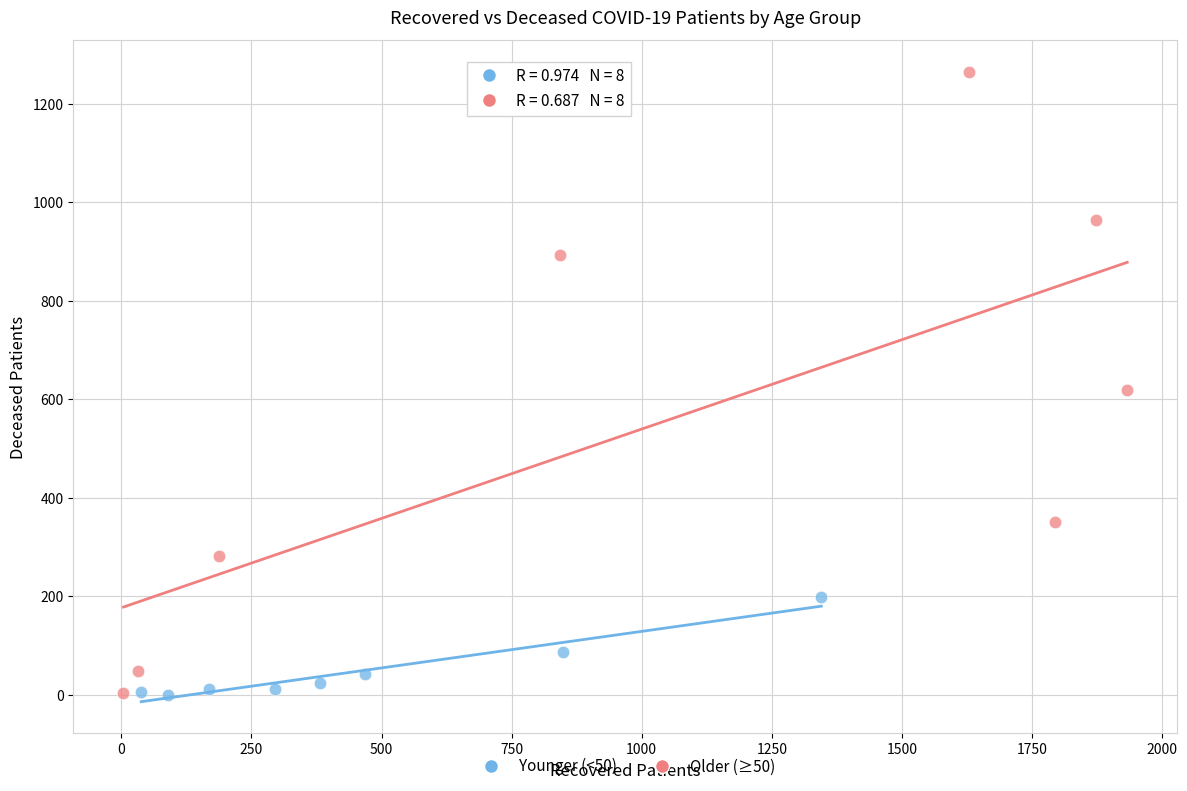

Which series has the largest Y range (max minus min)?

Older (≥50)